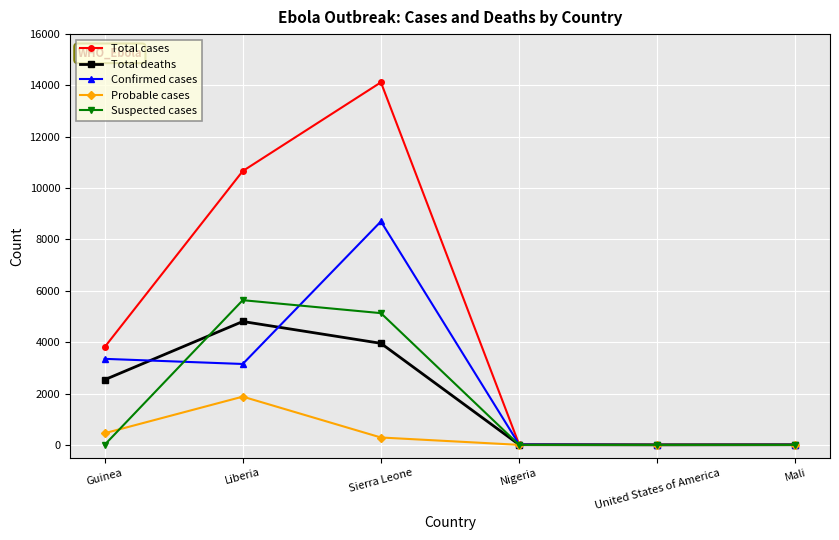

True or false: Total deaths has more than 2 points higher than both neighbors.

False